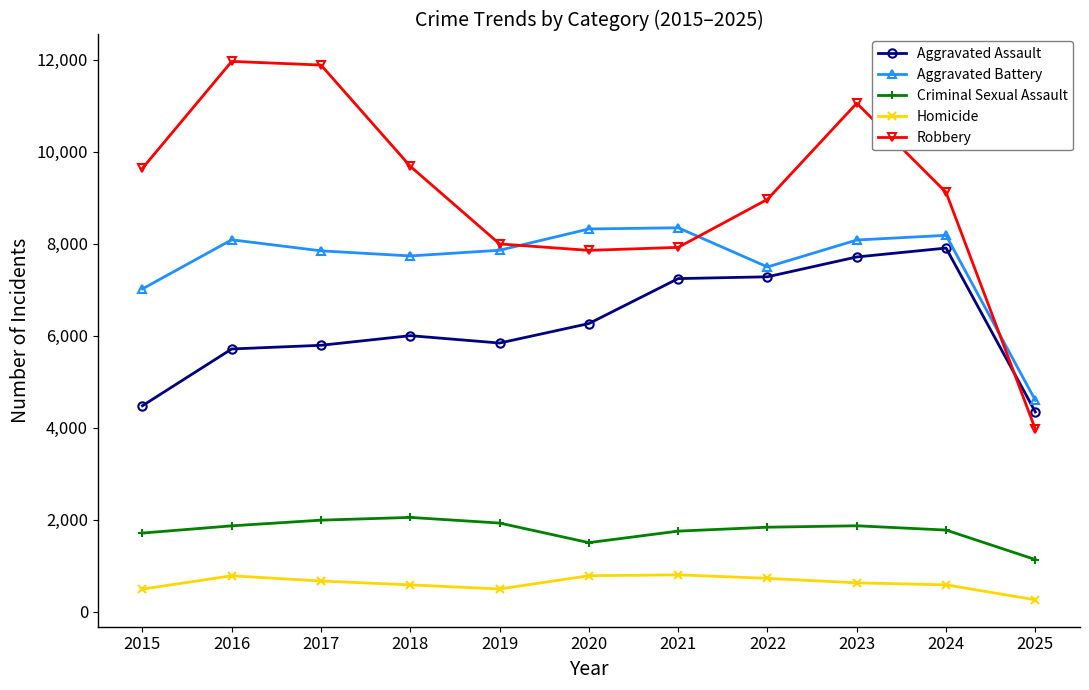

Count the number of data series in this chart.

5